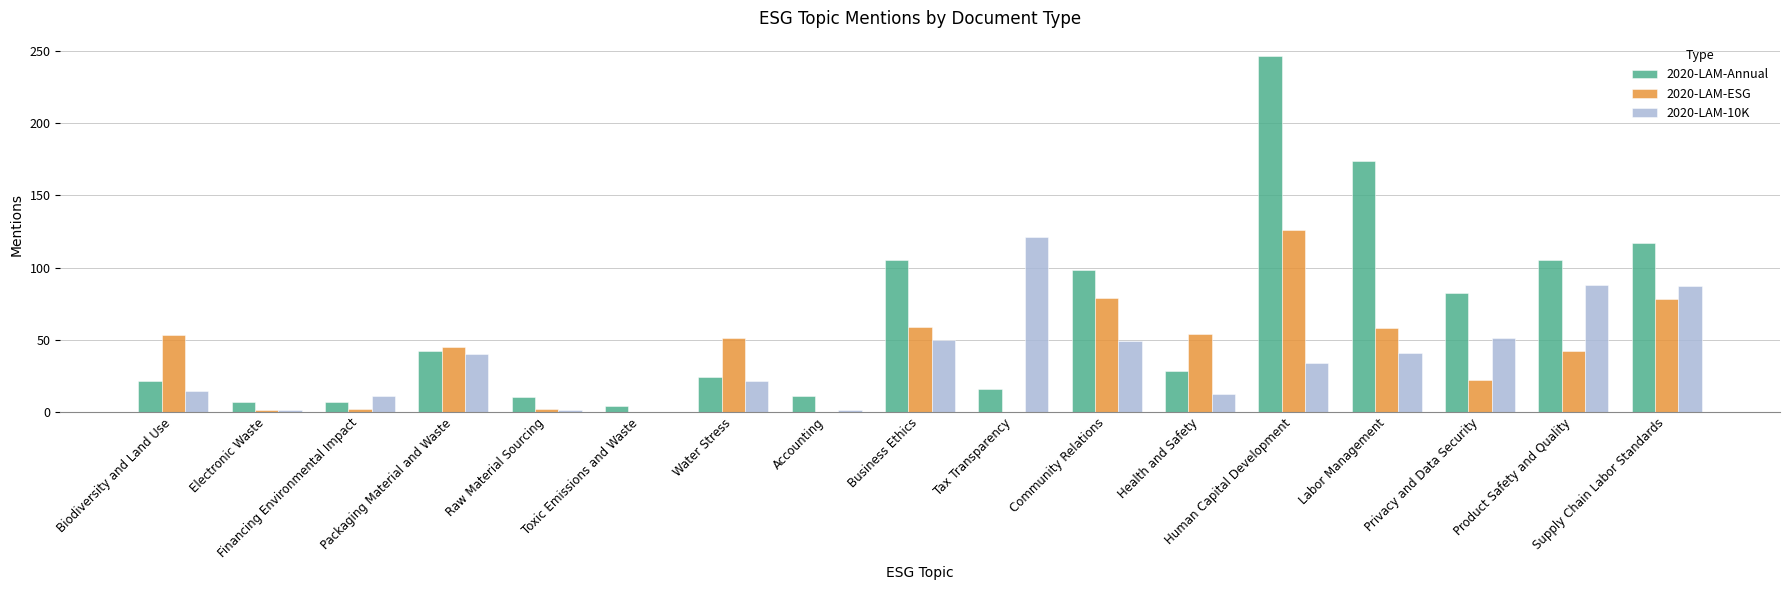

What is the maximum value for 2020-LAM-Annual?

247